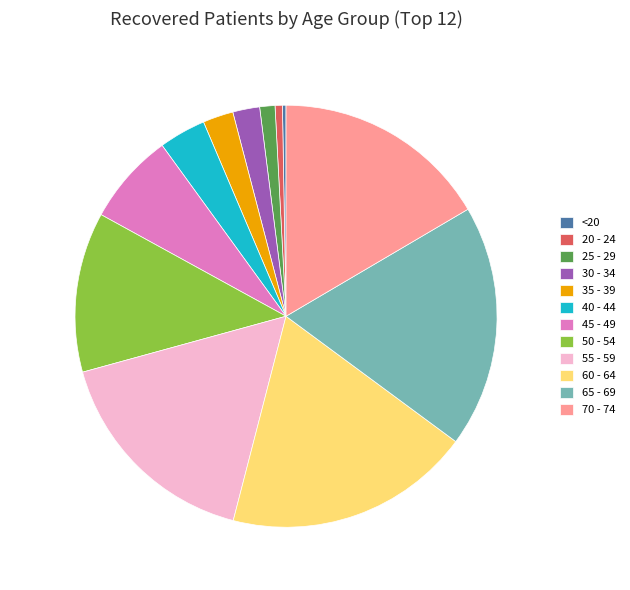

Is it true that 45 - 49 is 7% of the pie?

True